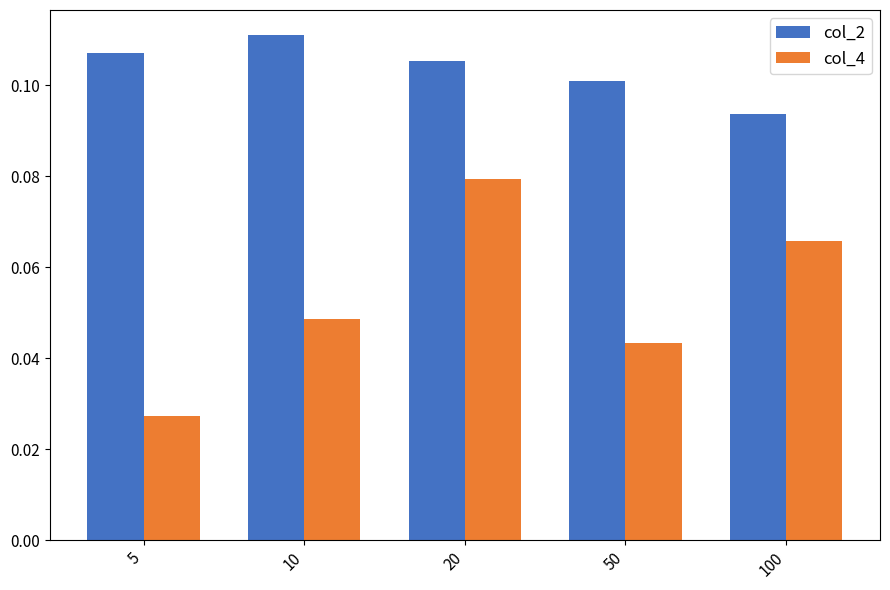

Is it true that col_2 equals 0.1 at 50?

True